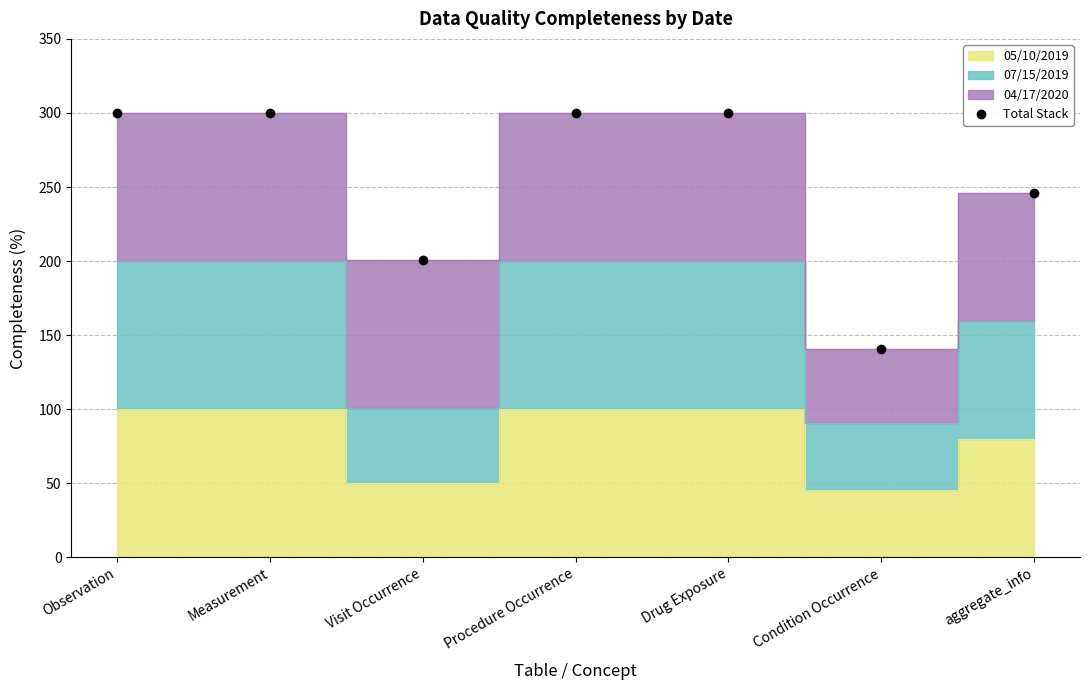

What is the smallest value displayed?

140.3